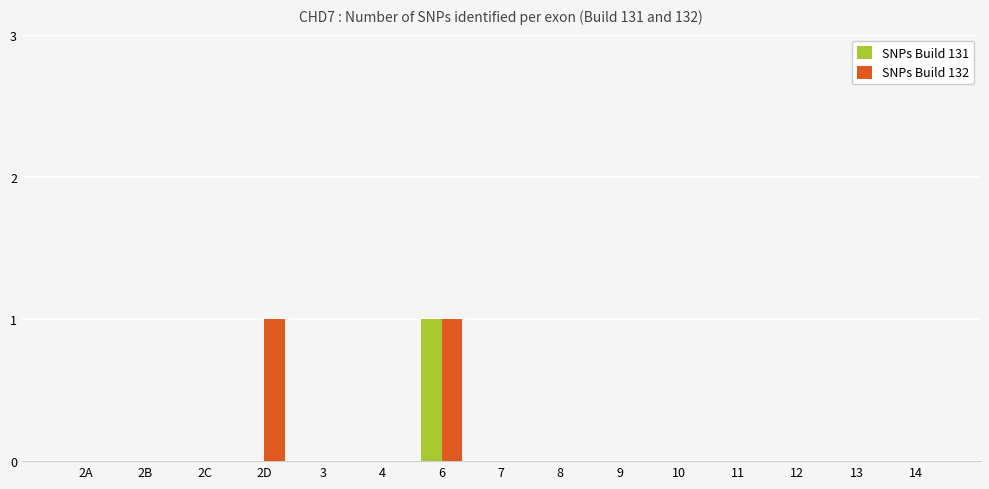

How many distinct data groups are displayed?

2